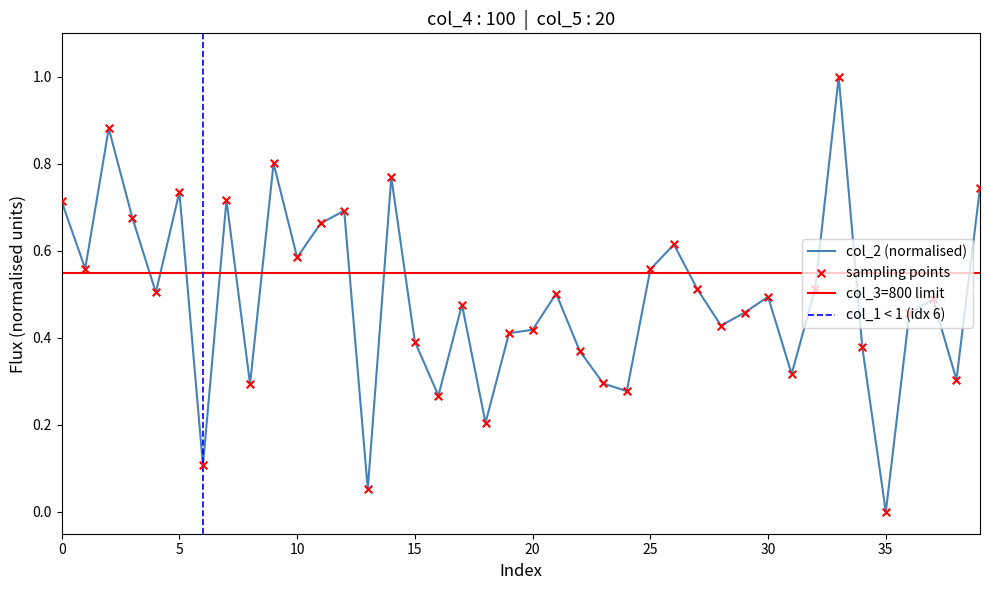

What is the change in value from 18 to 24?

+0.1